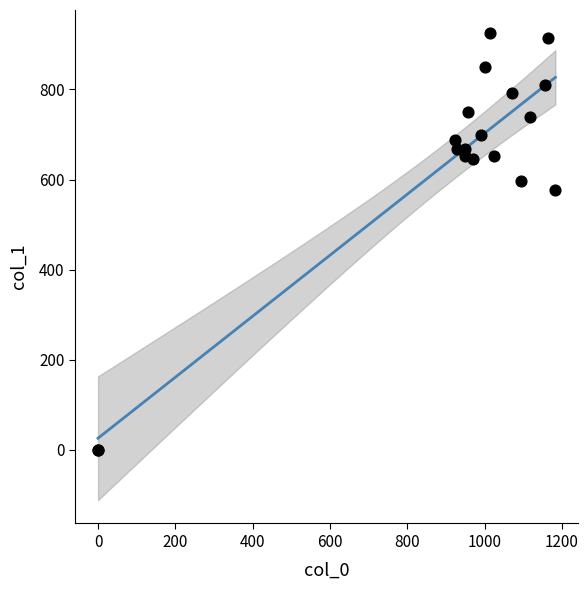

What Y value in the scatter plot is closest to 462?

577.1